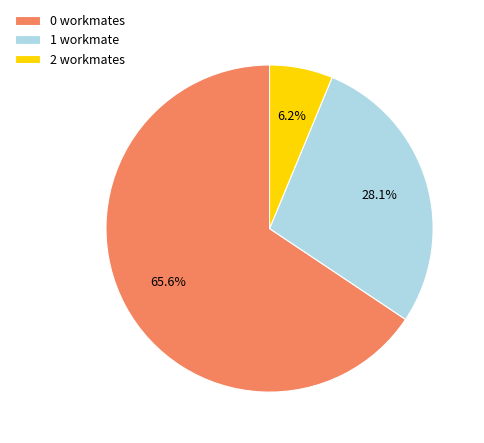

Is there any slice that represents more than half of the pie?

Yes